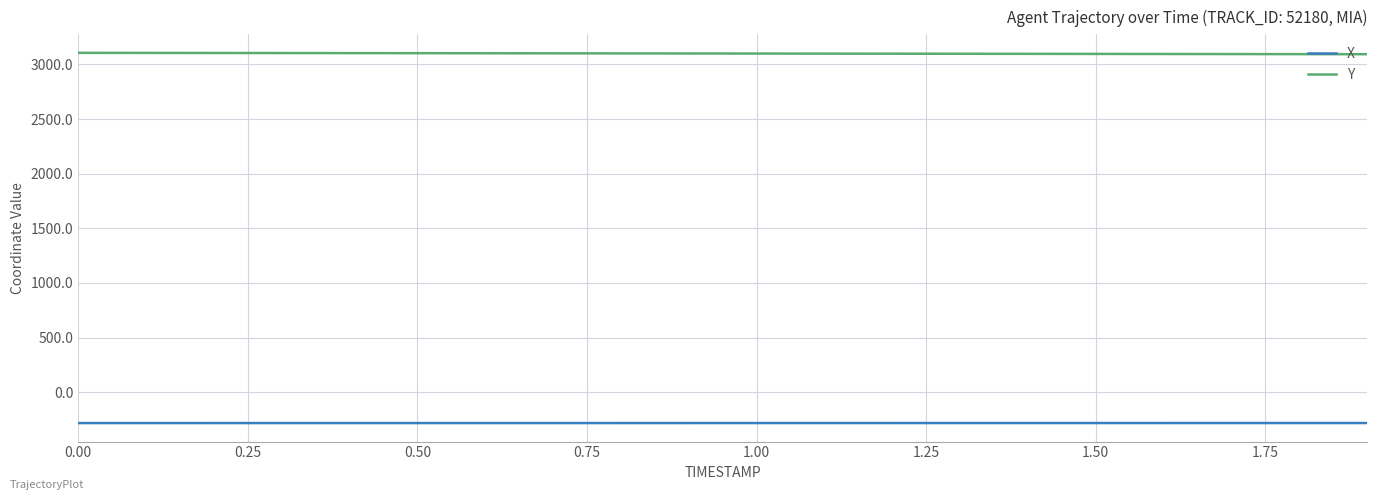

How many distinct data groups are displayed?

2